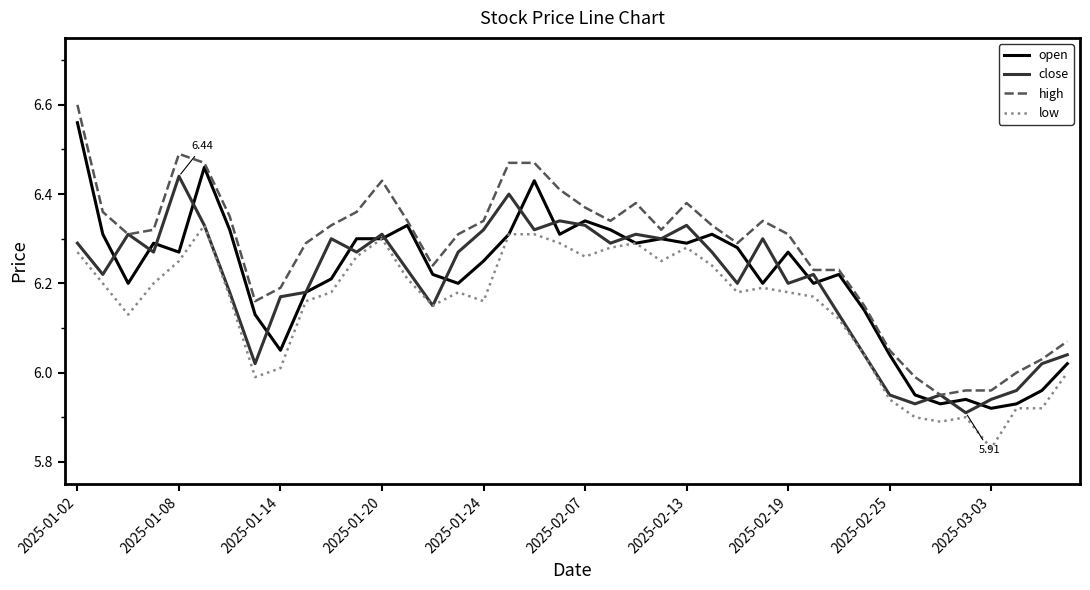

Which series has the largest total across all categories?

high